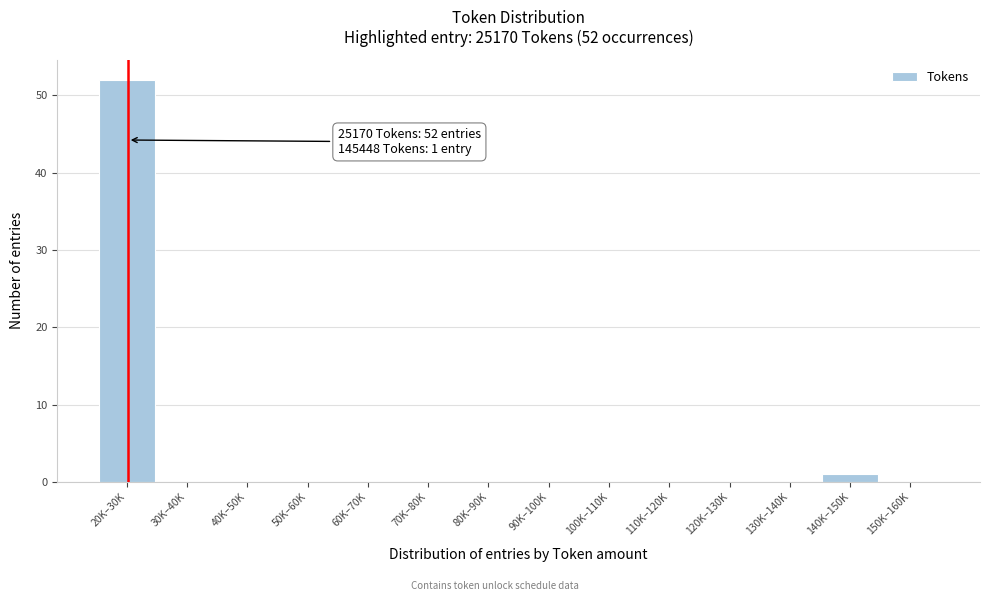

Reading right to left, list all the values displayed in this chart.

150K–160K=0	140K–150K=1	130K–140K=0	120K–130K=0	110K–120K=0	100K–110K=0	90K–100K=0	80K–90K=0	70K–80K=0	60K–70K=0	50K–60K=0	40K–50K=0	30K–40K=0	20K–30K=52